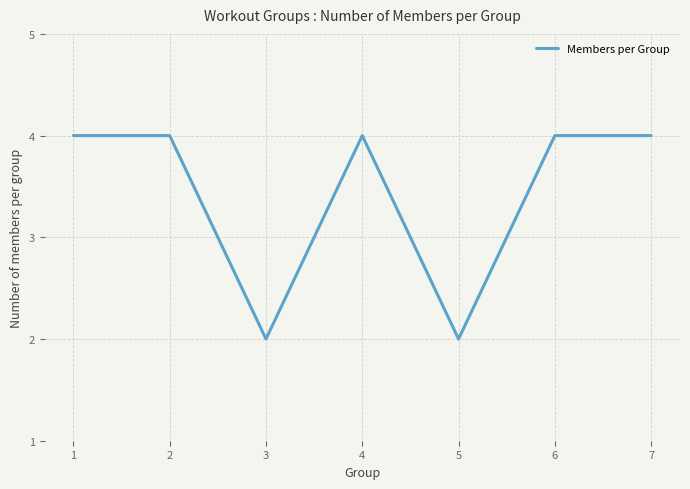

What is the difference between the maximum and second lowest values?

2